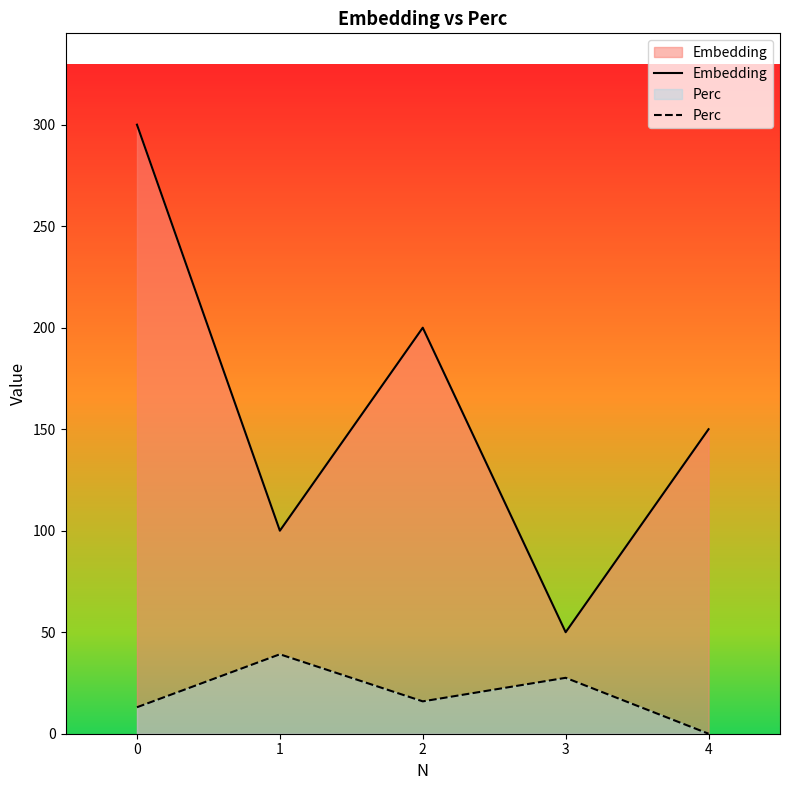

What is the difference between the Embedding values at 3 and 2?

150.0